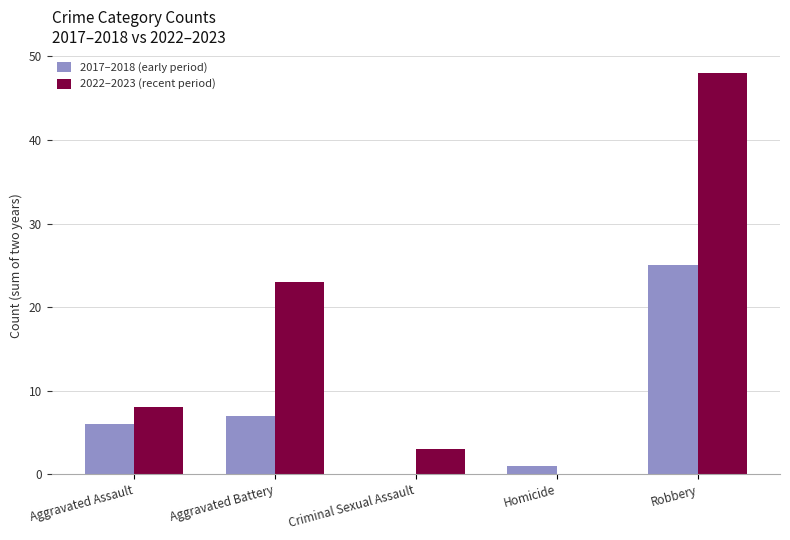

How many data points does each series have?

5